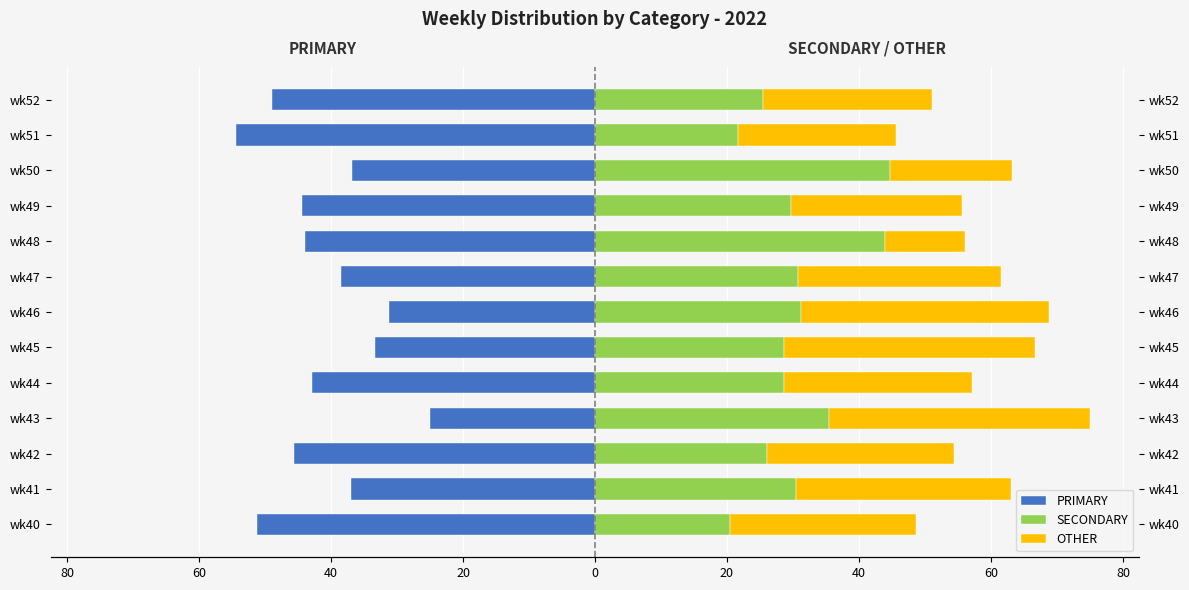

Reading right to left, what are all the values shown in this chart?

PRIMARY: -48.9	-54.4	-36.8	-44.4	-44.0	-38.5	-31.2	-33.3	-42.9	-25.0	-45.6	-37.0	-51.3
SECONDARY: 25.5	21.7	44.7	29.6	44.0	30.8	31.2	28.6	28.6	35.4	26.1	30.4	20.5
OTHER: 25.5	23.9	18.4	25.9	12.0	30.8	37.5	38.1	28.6	39.6	28.3	32.6	28.2